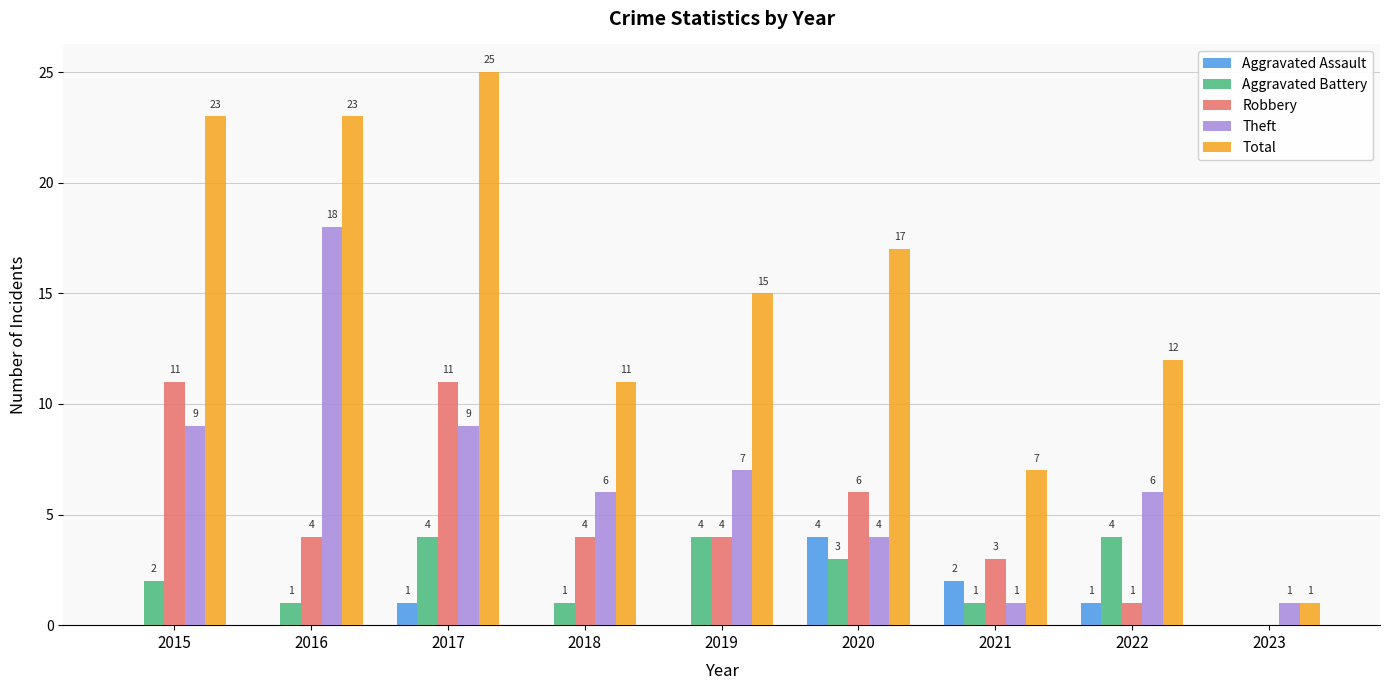

What is the maximum value shown in the chart?

25